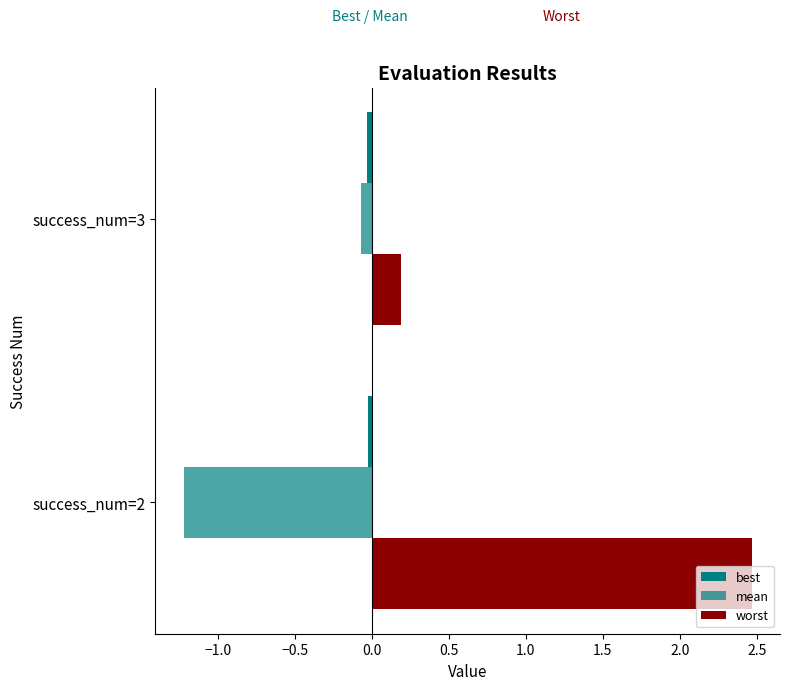

How many data points does each series have?

2